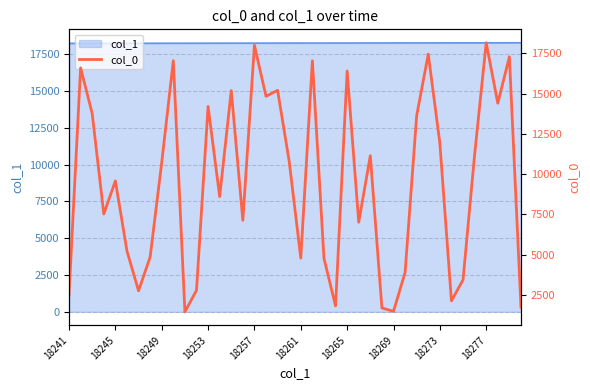

What is the highest value of the col_1 series?

18280